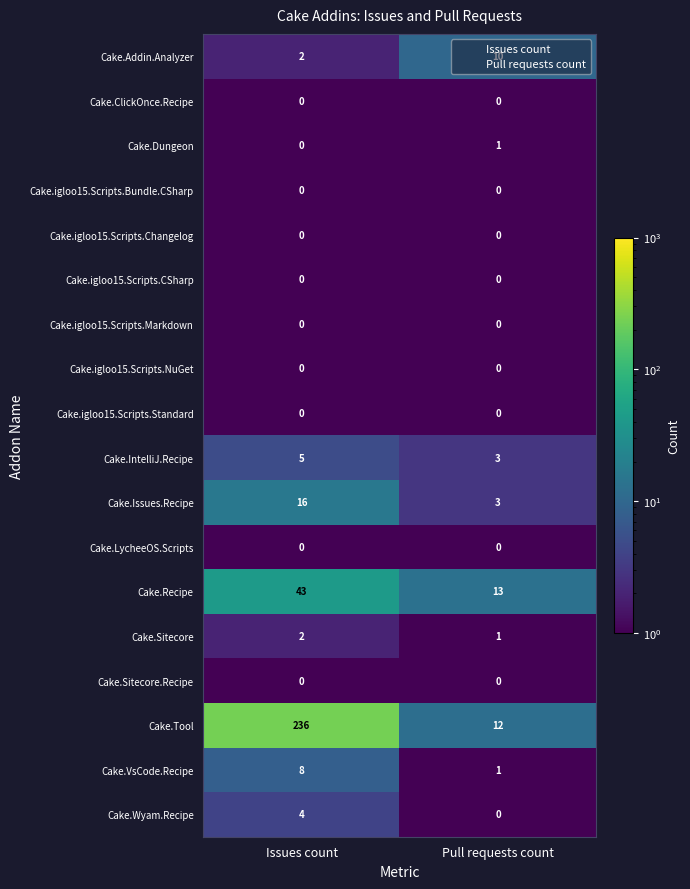

Which series changed the most between Issues count and Pull requests count?

Cake.Tool